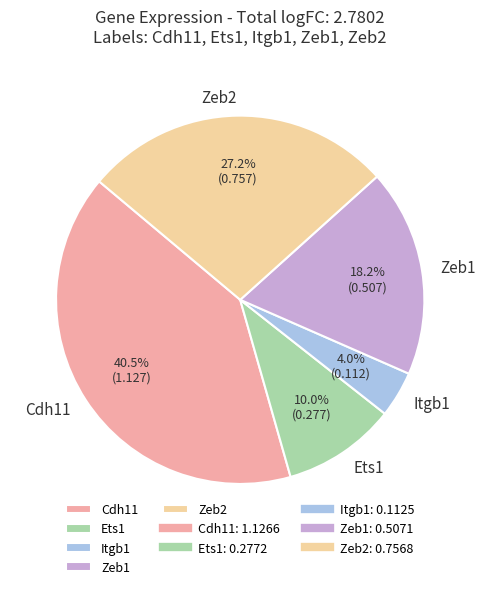

Does Ets1 represent more than half of the total?

No